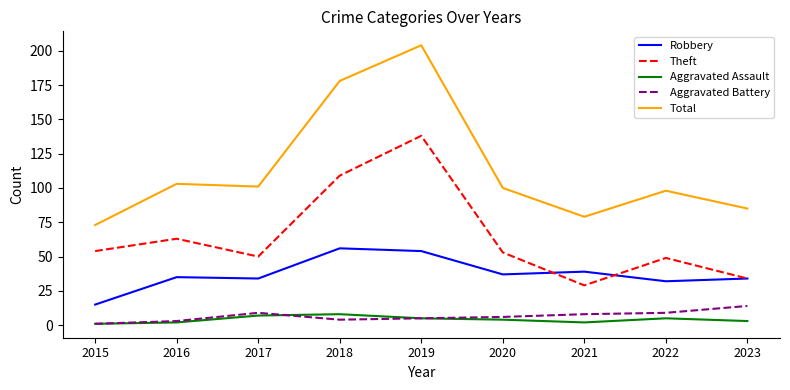

What is the highest value of the Theft series?

138